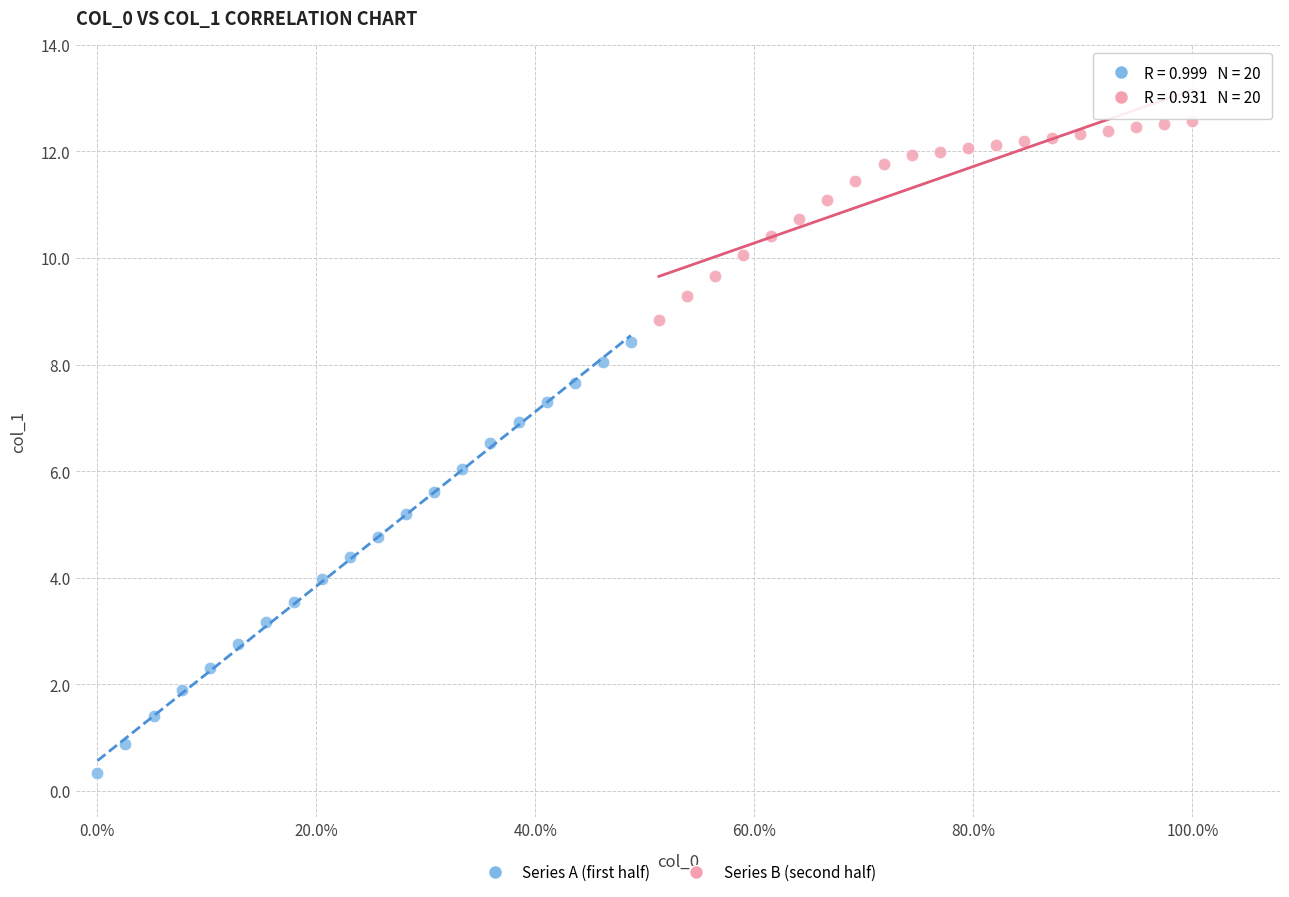

Which series reaches the minimum Y coordinate?

Series A (first half)